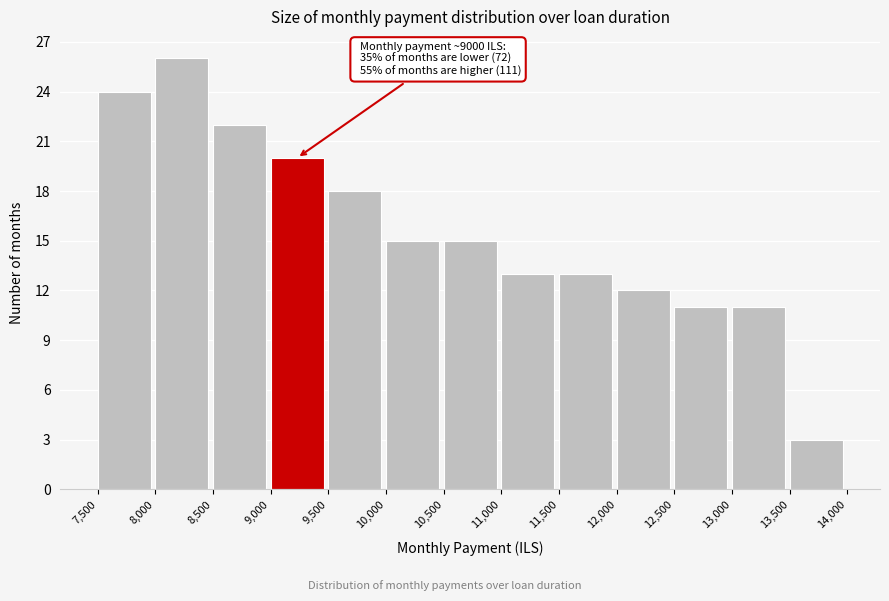

Over which range of the x-axis is the bar tallest?

8,000 to 8,500